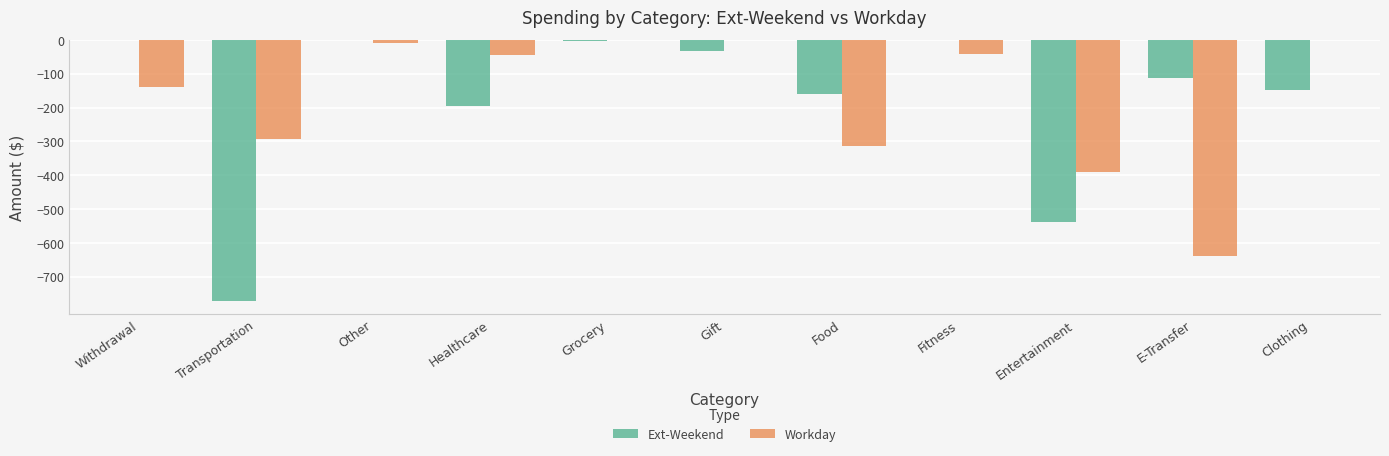

Count the number of categories in the chart.

11